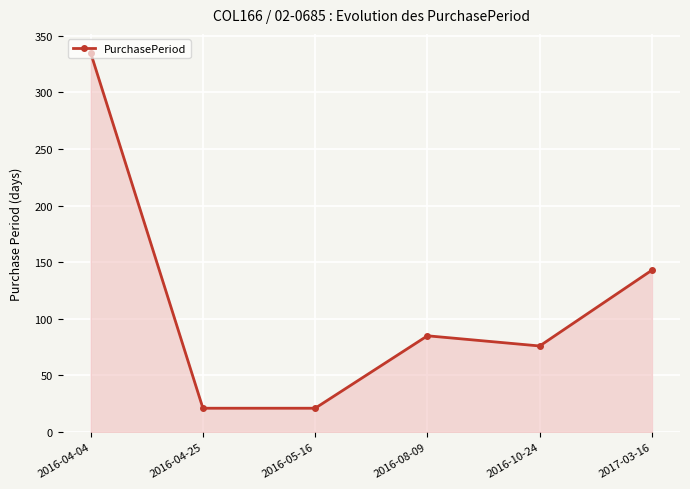

Which label corresponds to the largest value in the chart?

2016-04-04